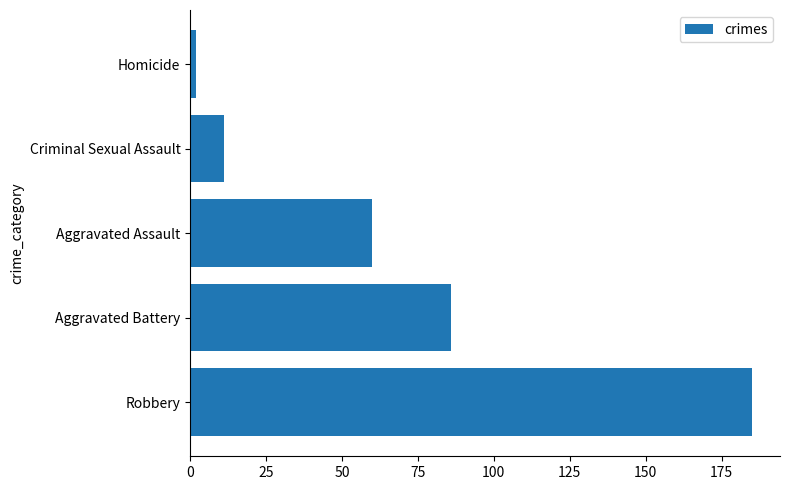

What is the sum of all values?

344